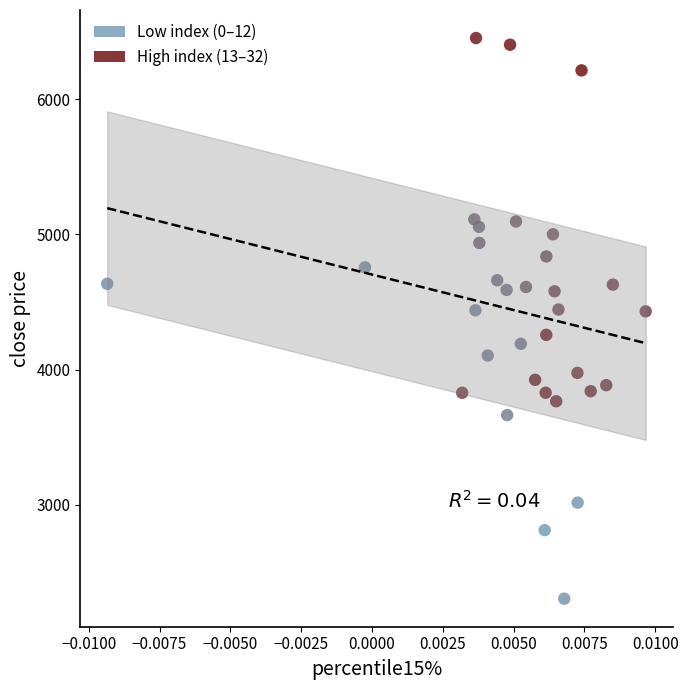

Which series contains the lowest Y value?

Low index (0–12)